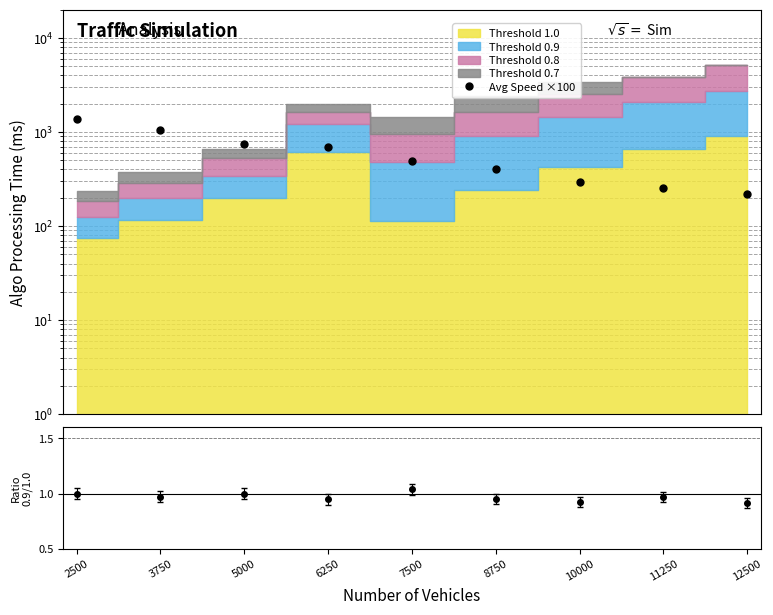

What is the sum of the Avg Speed ×100 values at 10000 and 8750?

691.8